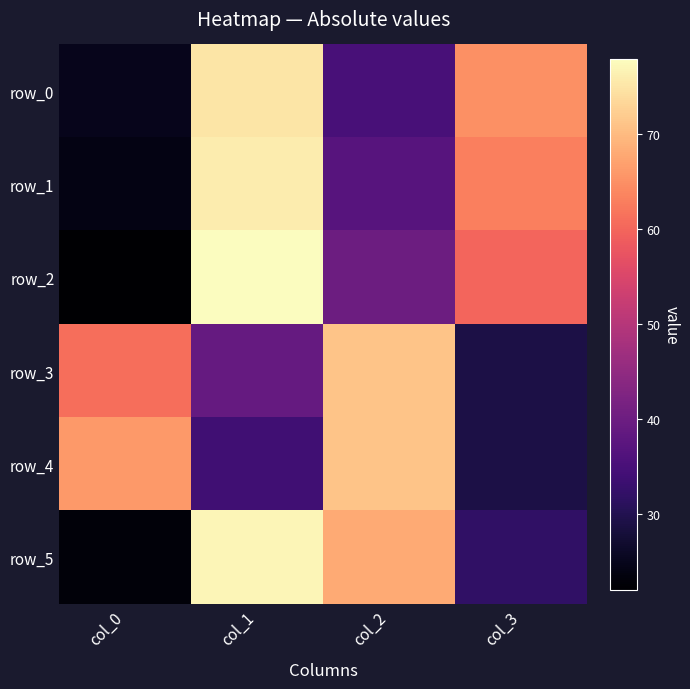

At which category does the chart reach its peak across all series?

col_1